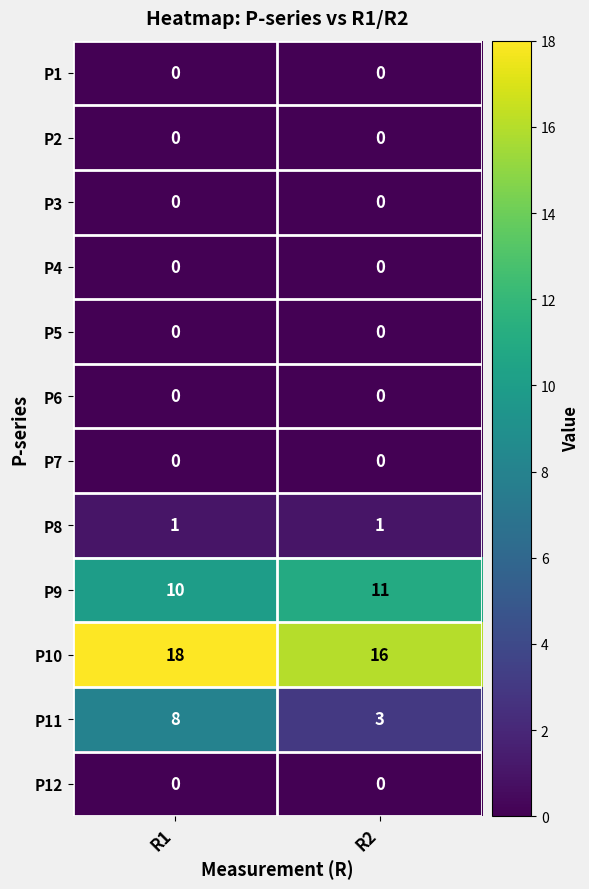

The value of P11 at R2 is 1. True or false?

False